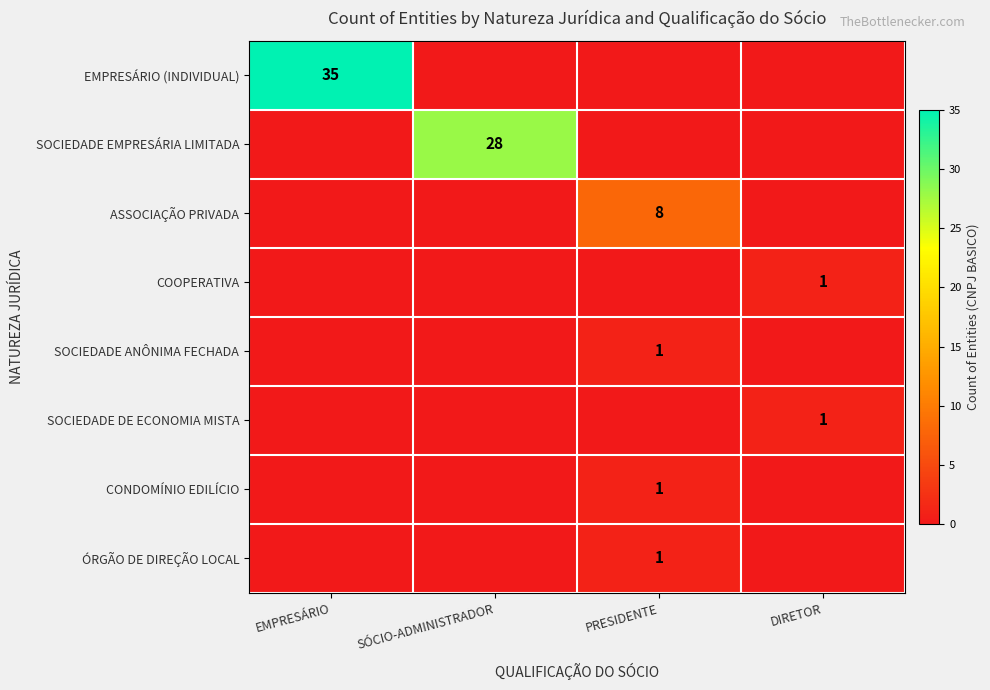

True or false: COOPERATIVA has a value of 1 at DIRETOR.

True